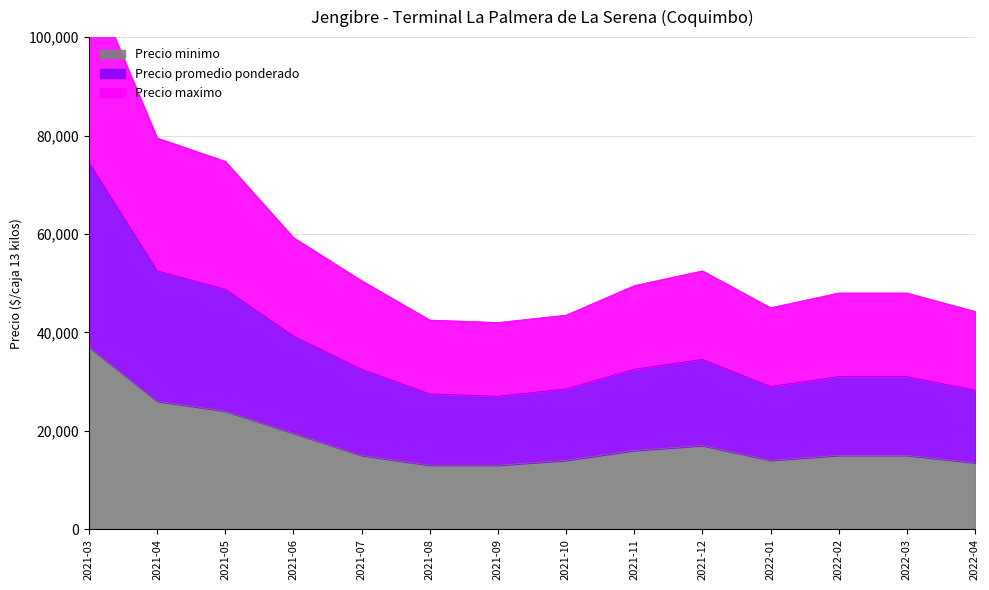

Which has a higher value, 2021-08 or 2021-04?

2021-04